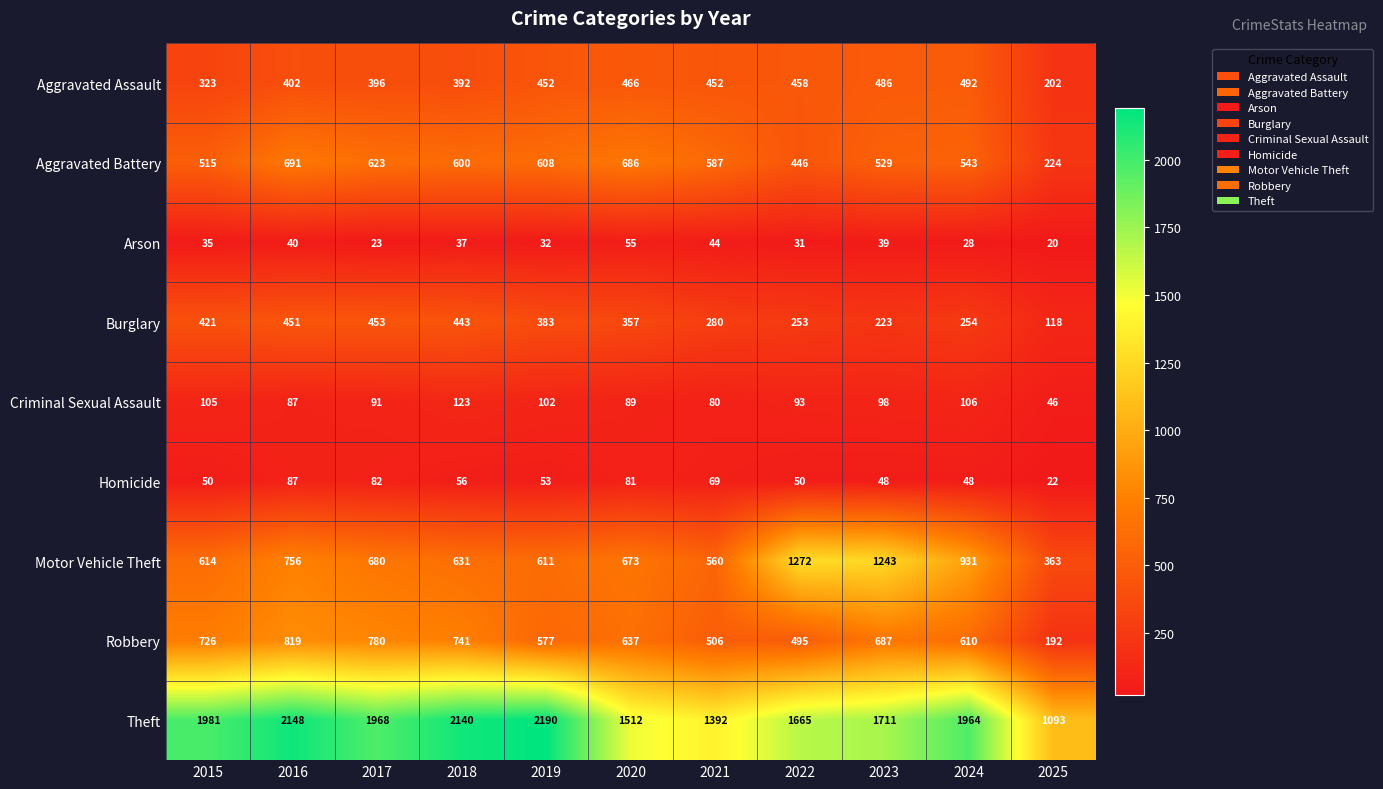

At 2025, list the series in order from largest to smallest.

Theft, Motor Vehicle Theft, Aggravated Battery, Aggravated Assault, Robbery, Burglary, Criminal Sexual Assault, Homicide, Arson